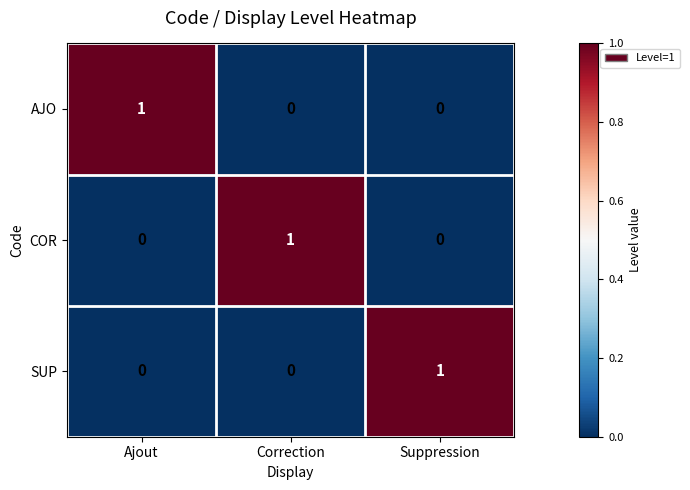

The value of SUP at Suppression is 2. True or false?

False